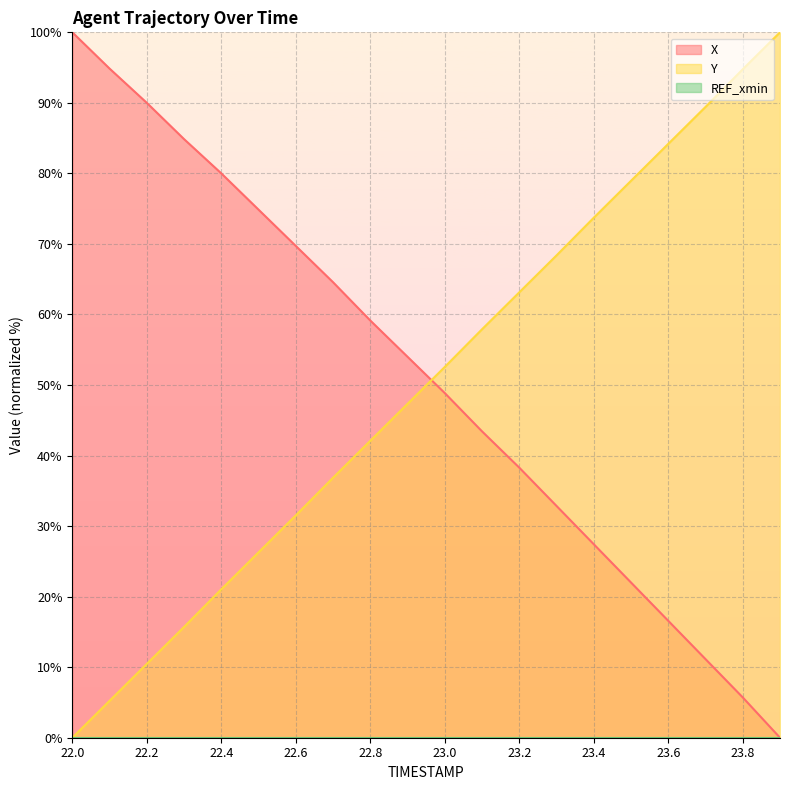

At 23.7, list the series in order from smallest to largest.

X, Y